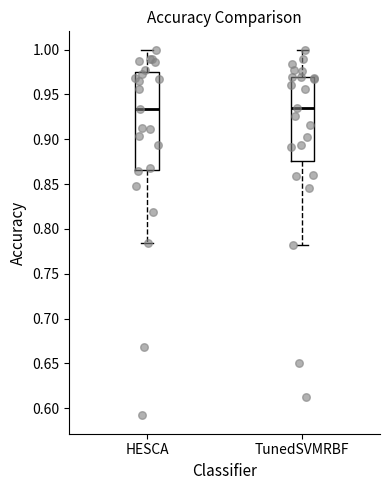

Which box is the tallest, from its lower edge to its upper edge?

HESCA